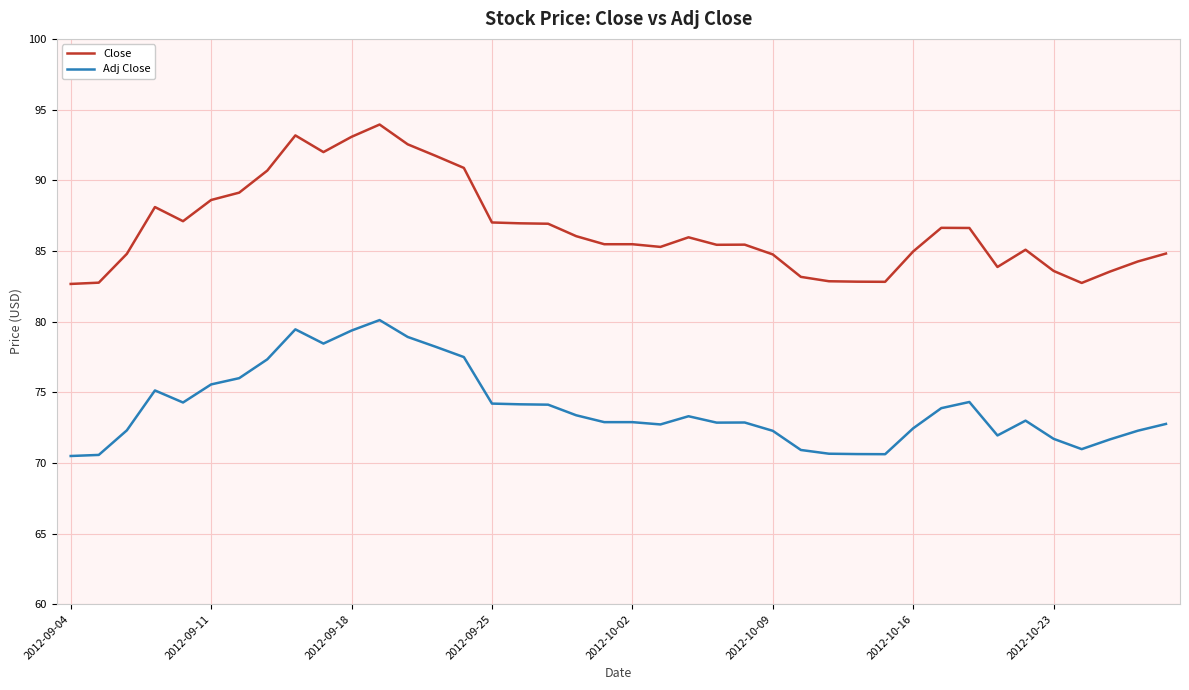

What is the highest value of the Close series?

93.9